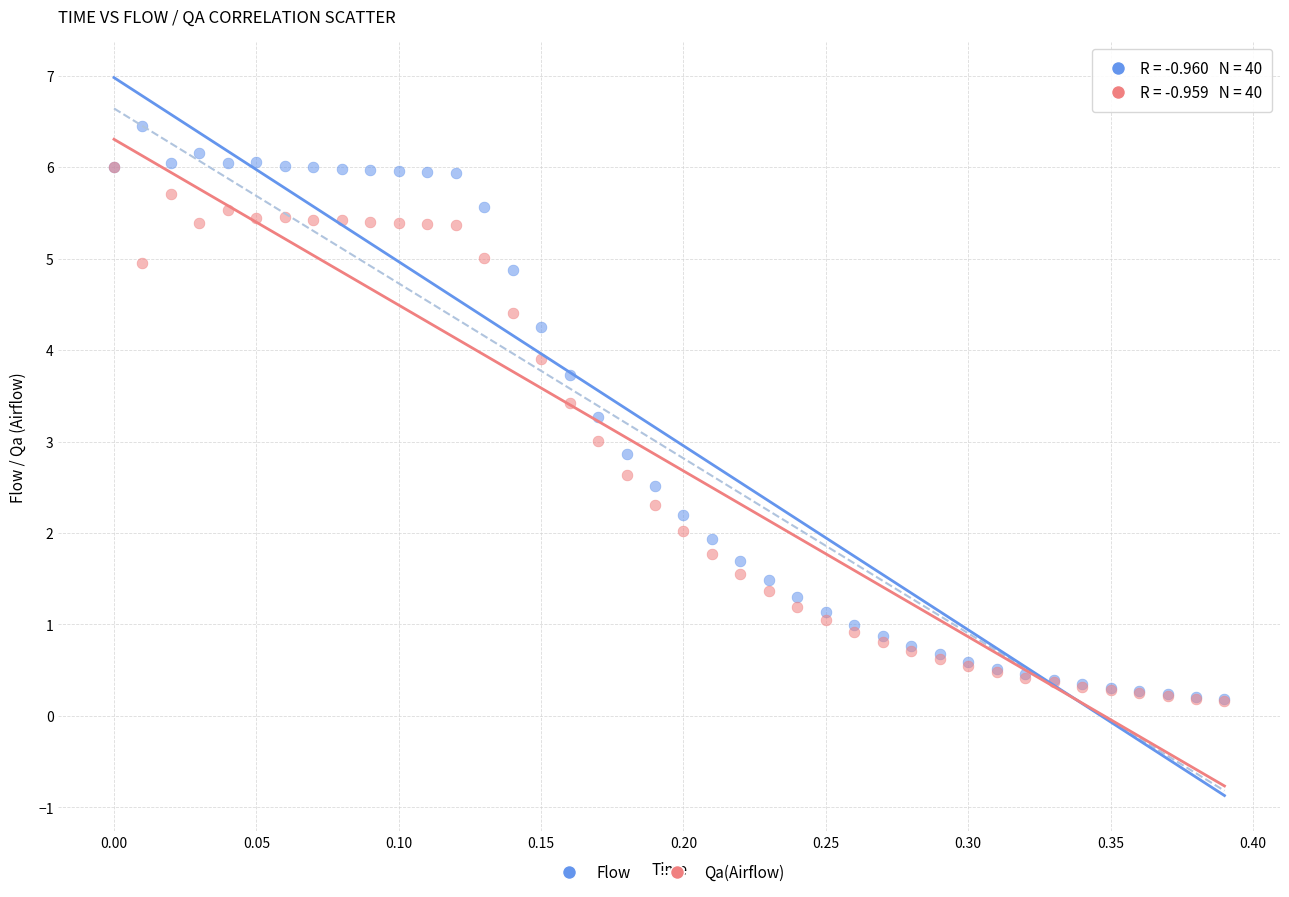

What are all the series names shown in the legend?

Flow, Qa(Airflow)